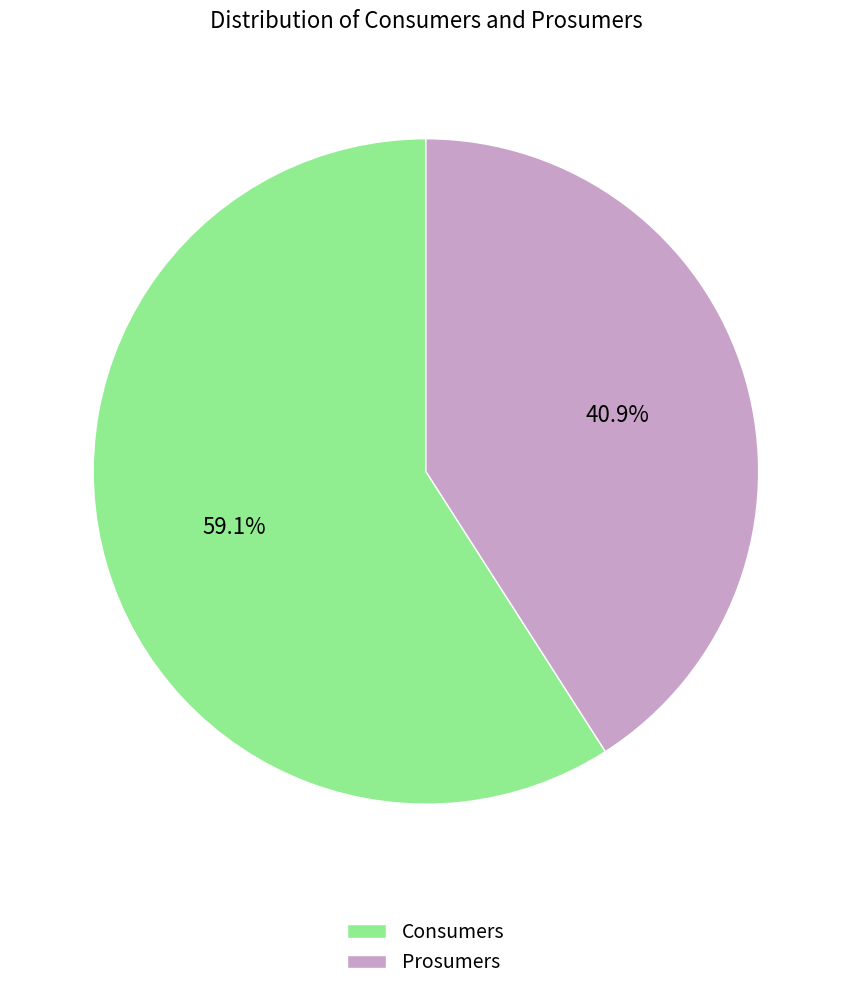

Count the number of slices in the pie.

2